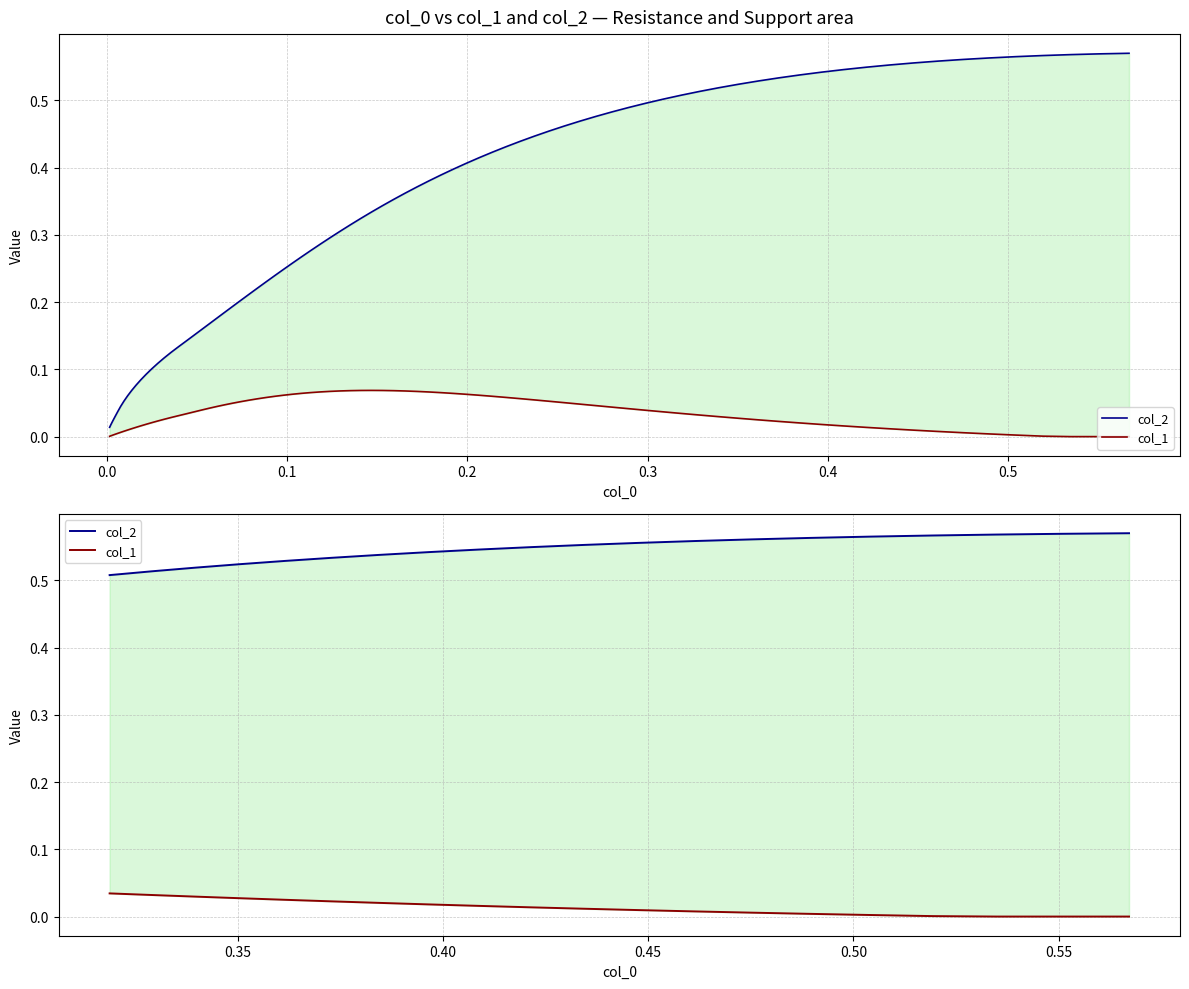

Reading right to left, extract all data points from this chart.

col_2: 0.6	0.6	0.6	0.6	0.6	0.6	0.6	0.6	0.6	0.6	0.5	0.5	0.5	0.5	0.5	0.5	0.5	0.5	0.5	0.5
col_1: 0.0	0.0	0.0	0.0	0.0	0.0	0.0	0.0	0.0	0.0	0.0	0.0	0.0	0.0	0.0	0.0	0.0	0.0	0.0	0.0